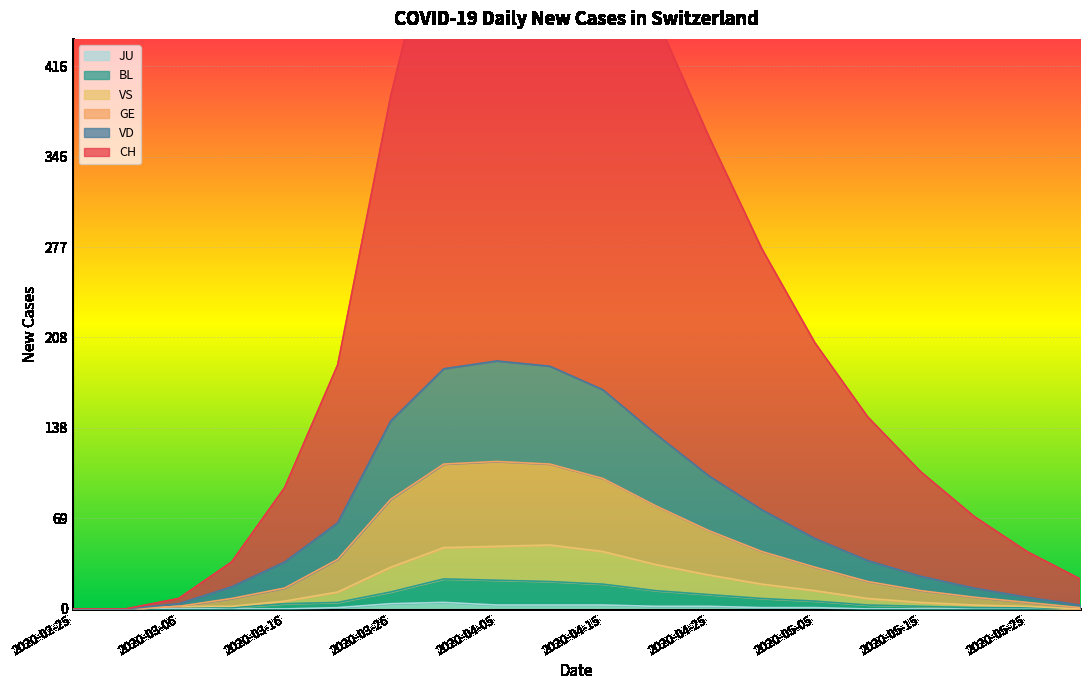

What is the average value of the GE series?

42